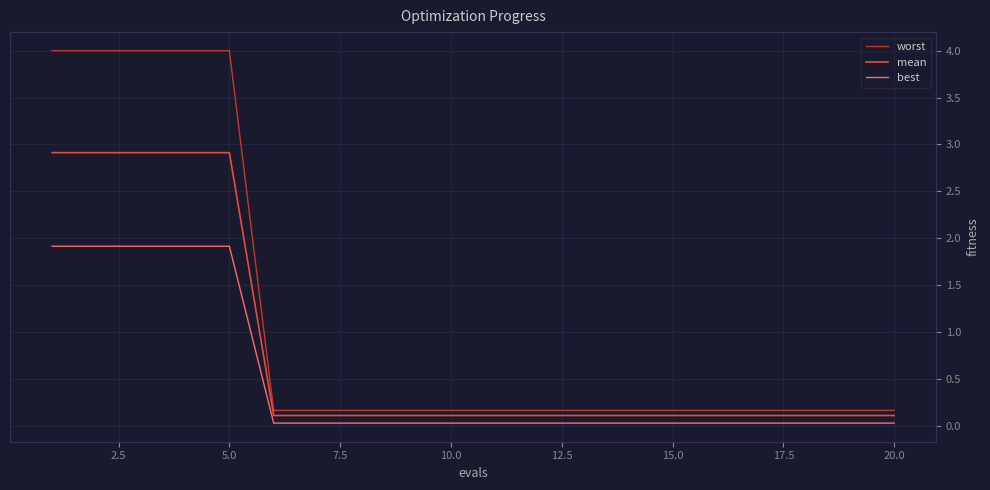

Which series has the largest total across all categories?

worst